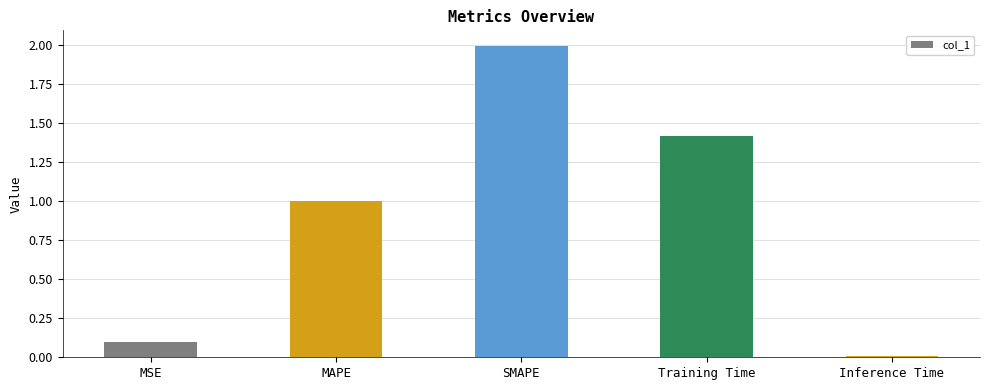

What is the label of the 4th bar from the right?

MAPE